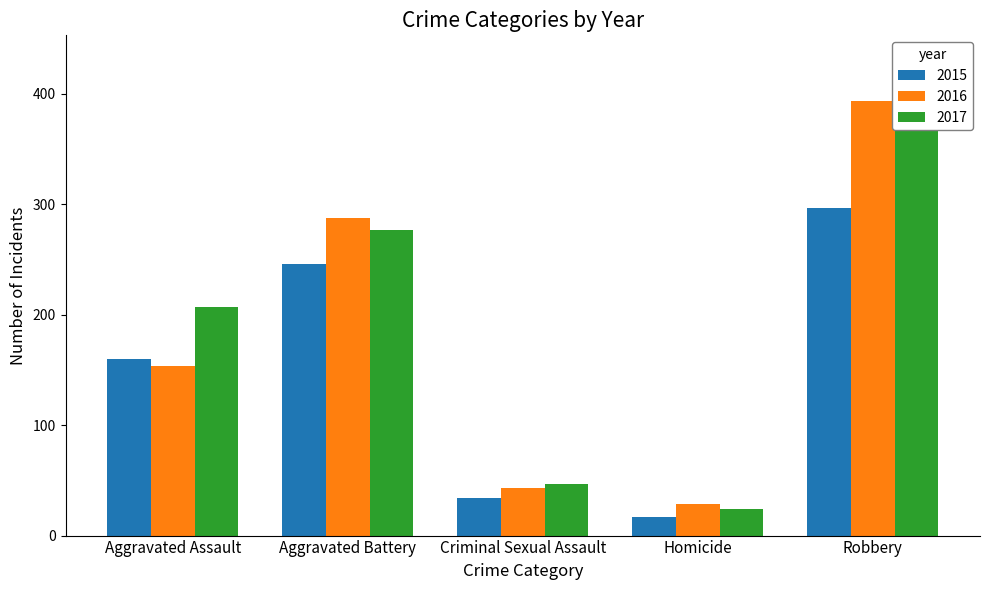

Reading right to left, transcribe all the data shown in this chart.

2015: Robbery=297	Homicide=17	Criminal Sexual Assault=34	Aggravated Battery=246	Aggravated Assault=160
2016: Robbery=394	Homicide=29	Criminal Sexual Assault=43	Aggravated Battery=288	Aggravated Assault=154
2017: Robbery=381	Homicide=24	Criminal Sexual Assault=47	Aggravated Battery=277	Aggravated Assault=207